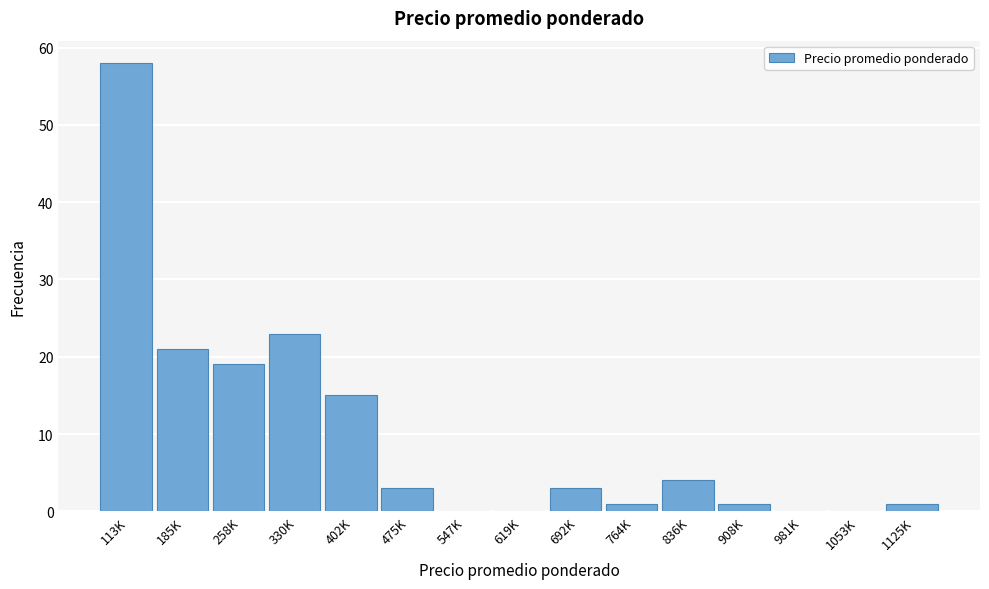

Reading left to right, extract all data points from this chart.

113K=58	185K=21	258K=19	330K=23	402K=15	475K=3	547K=0	619K=0	692K=3	764K=1	836K=4	908K=1	981K=0	1053K=0	1125K=1